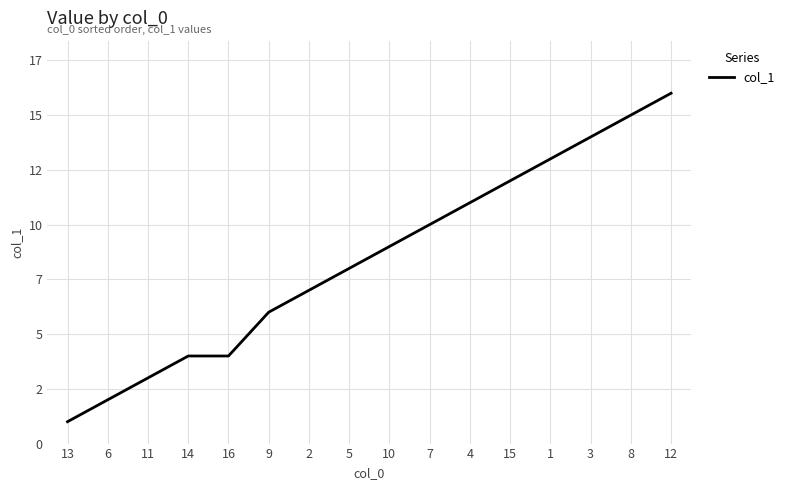

Does the chart have visible grid lines?

Yes